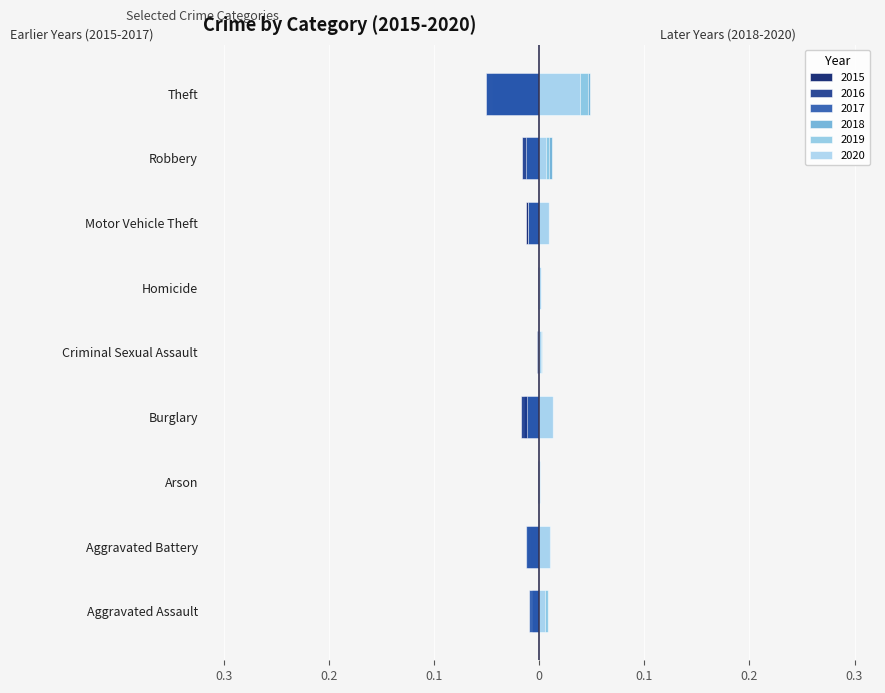

What is the sum of all 2016 values?

-0.1